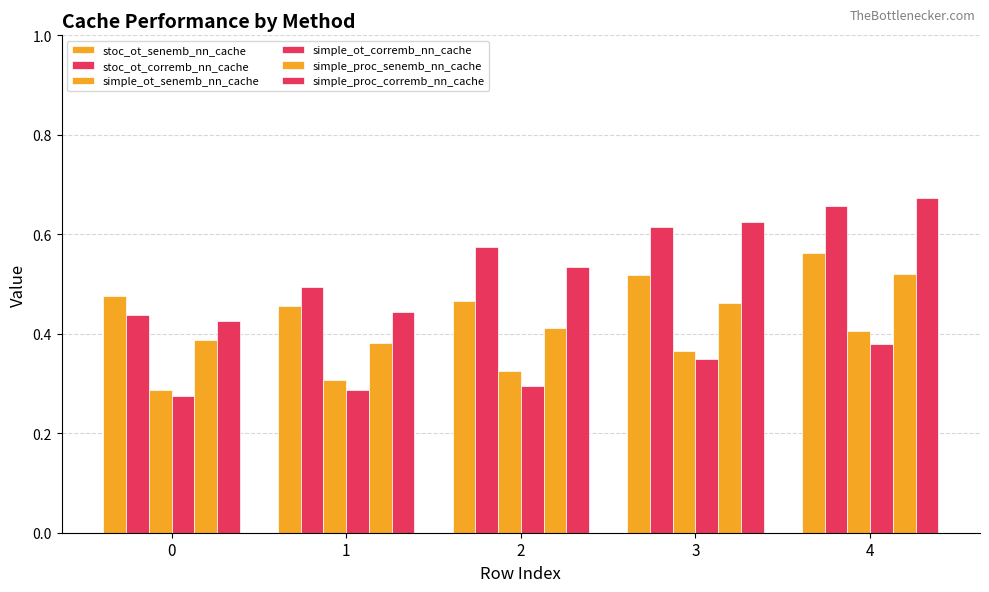

How many groups of bars are there?

5